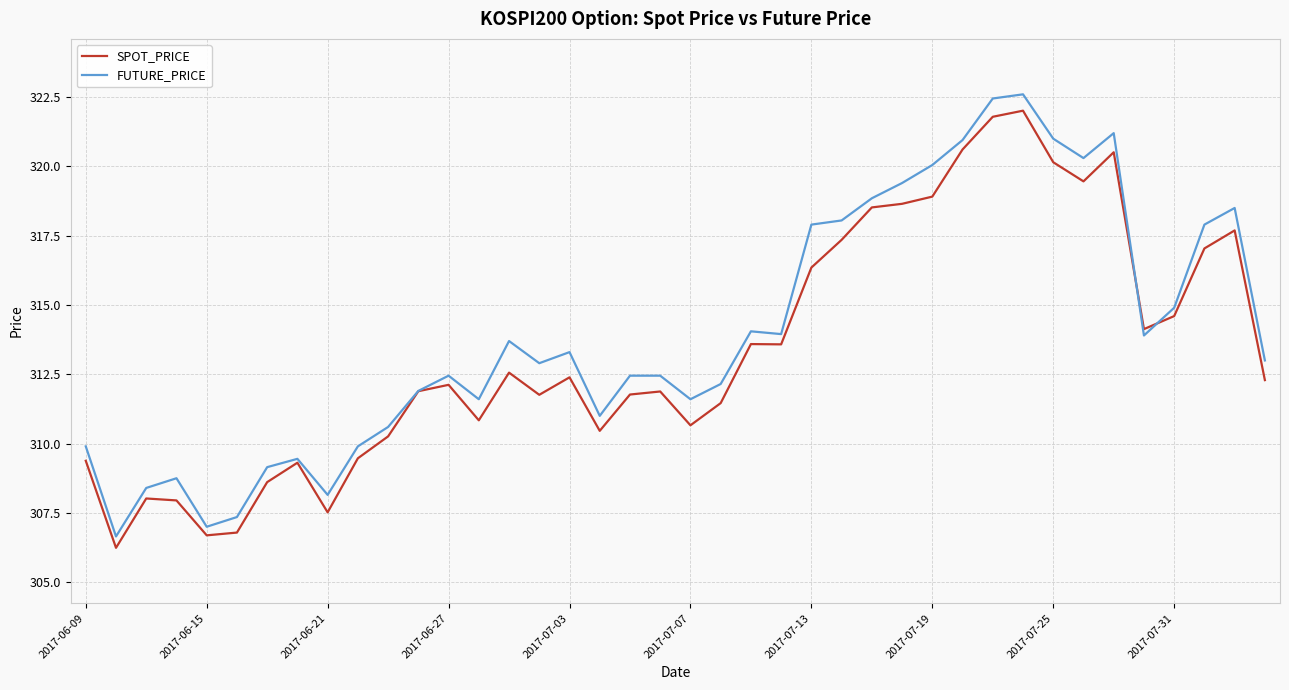

What is the smallest value displayed?

306.2